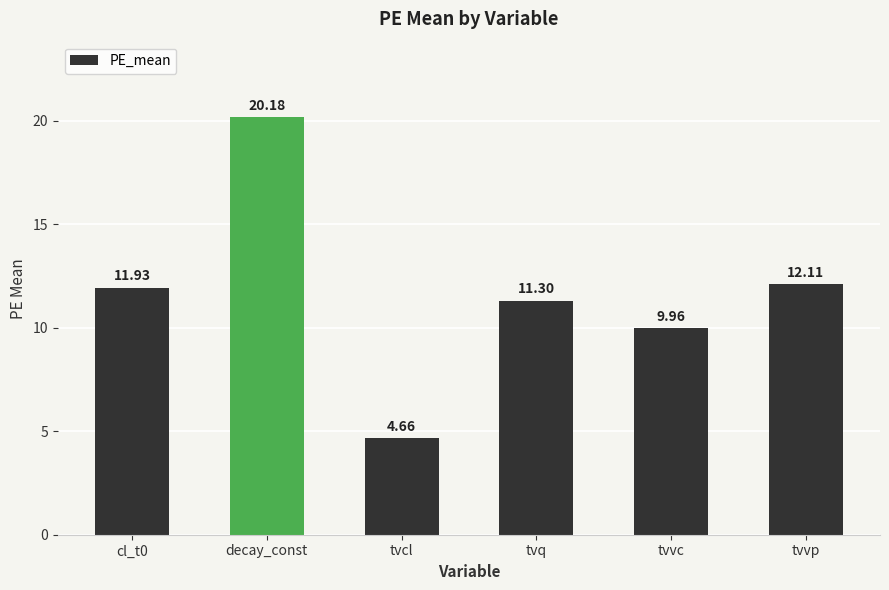

What is the ratio of the value at cl_t0 to the value at tvcl?

2.6